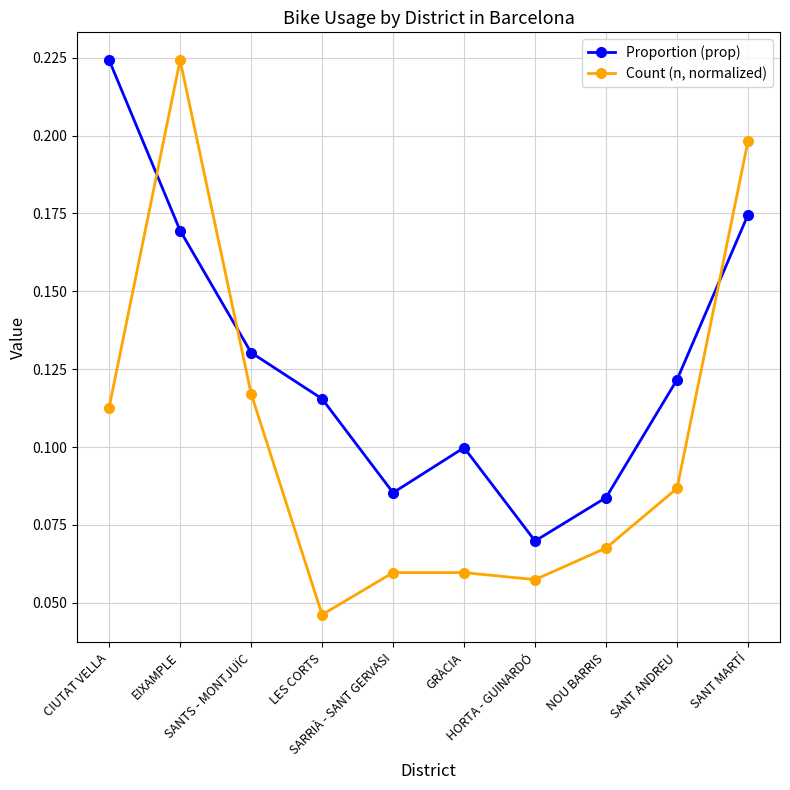

True or false: Count (n, normalized) and Proportion (prop) cross at least once.

True